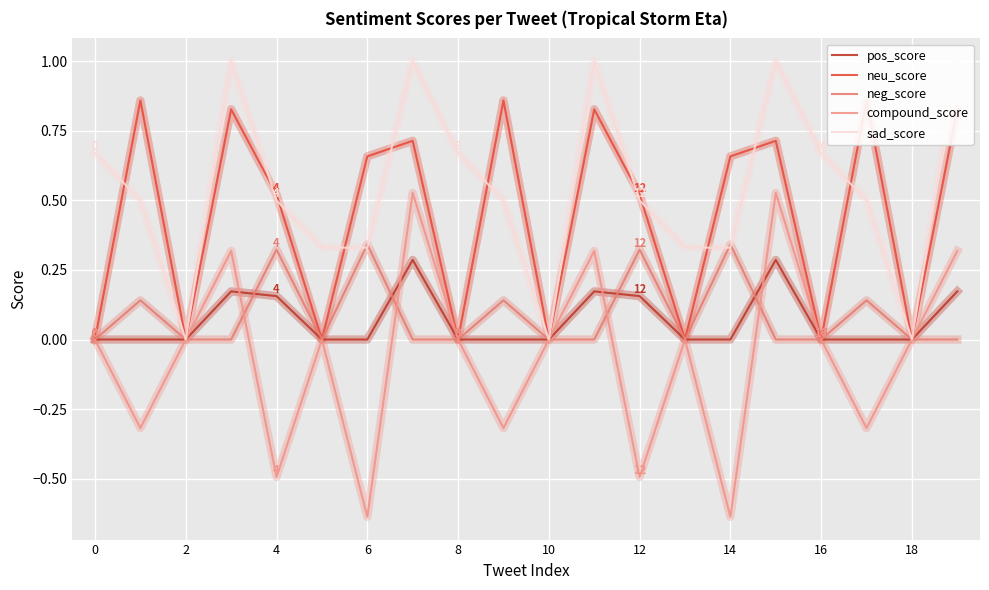

What is the difference between the maximum and second lowest values in the neu_score series?

0.9